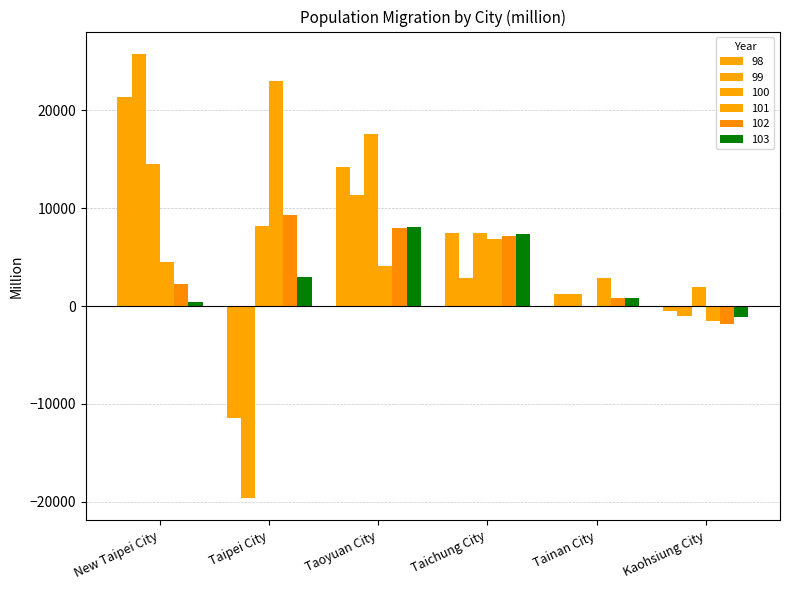

What is the total value across all series at New Taipei City?

68909